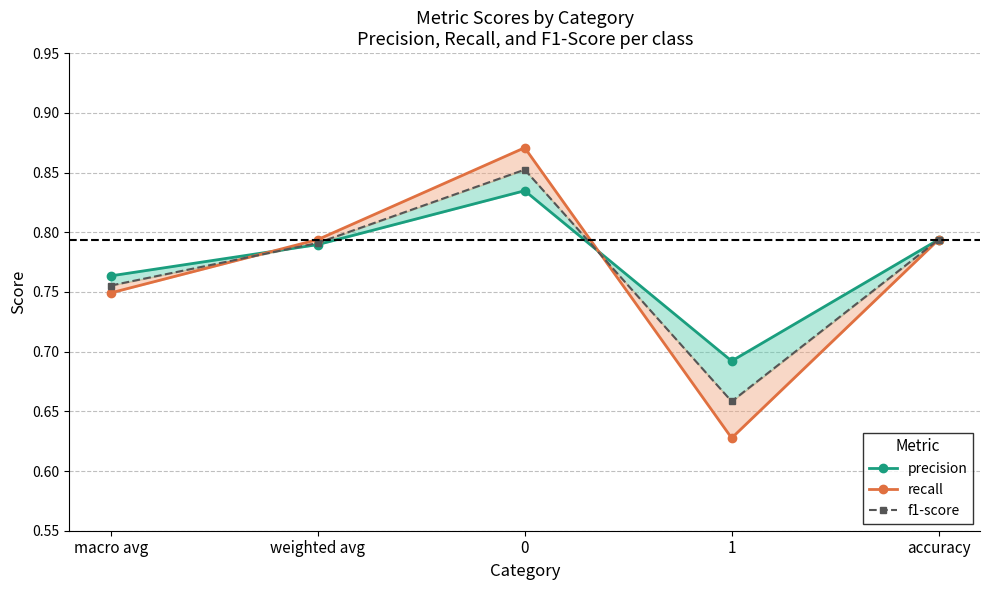

Reading left to right, transcribe all the data shown in this chart.

precision: macro avg=0.8	weighted avg=0.8	0=0.8	1=0.7	accuracy=0.8
recall: macro avg=0.7	weighted avg=0.8	0=0.9	1=0.6	accuracy=0.8
f1-score: macro avg=0.8	weighted avg=0.8	0=0.9	1=0.7	accuracy=0.8